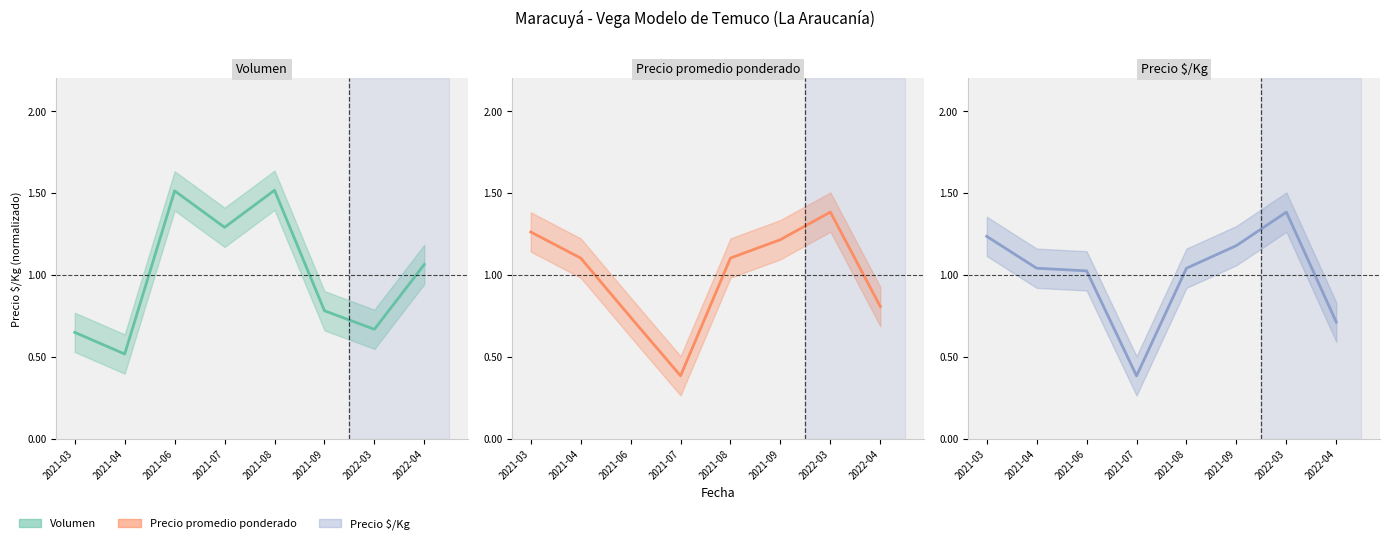

Which series has the widest spread of values?

Precio promedio ponderado (mean)